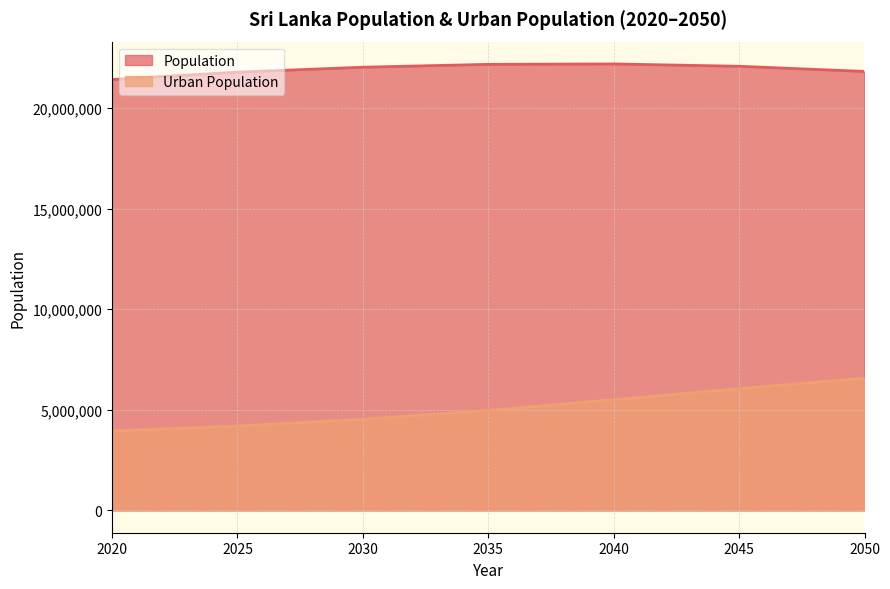

Which series changed the most between 2020 and 2050?

Urban Population